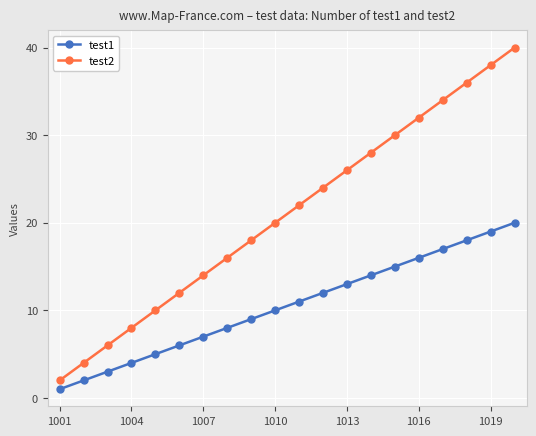

List the series in order of their overall mean, lowest first.

test1, test2